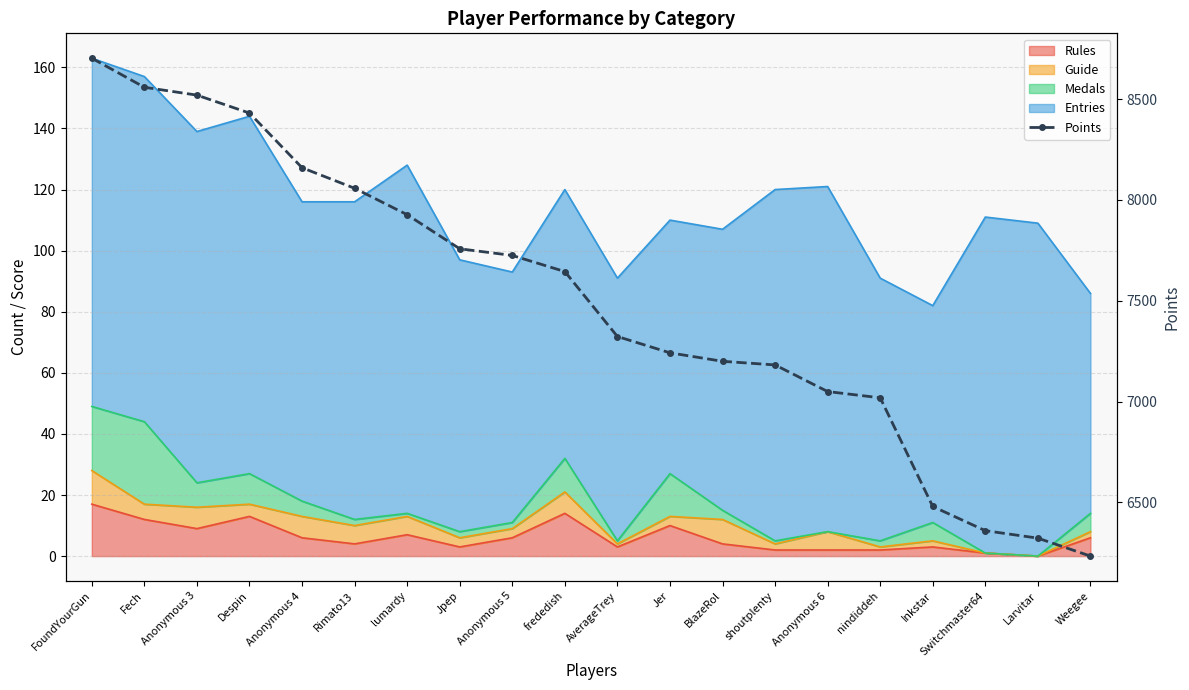

Reading left to right, list all the values displayed in this chart.

8703	8559	8520	8431	8160	8058	7927	7758	7725	7645	7323	7242	7200	7182	7050	7019	6480	6360	6323	6234